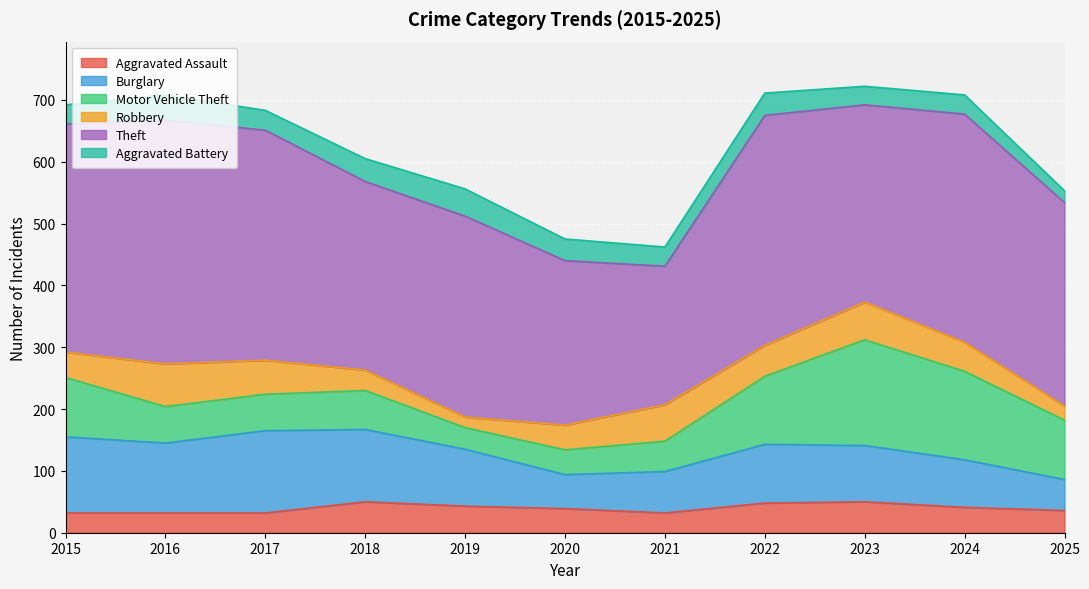

True or false: Aggravated Assault has a value of 69 at 2022.

False